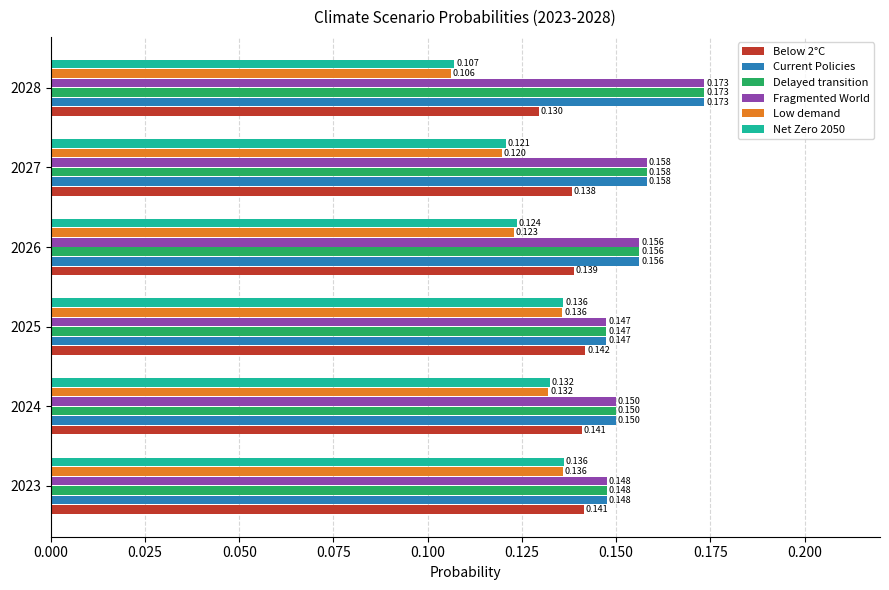

At which category is the sum across all series the highest?

2028